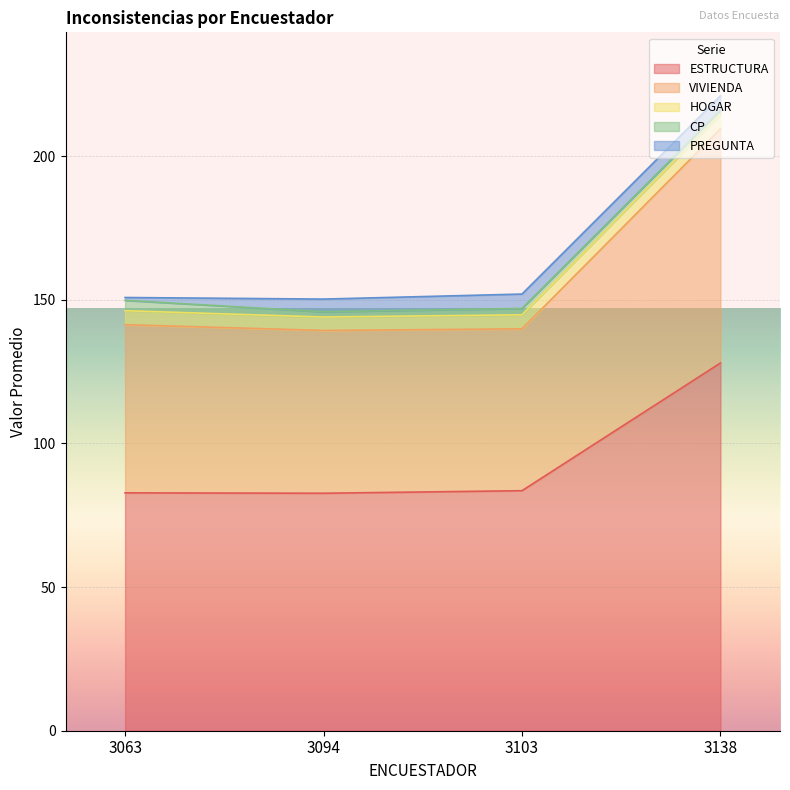

True or false: ESTRUCTURA and HOGAR cross at least once.

False